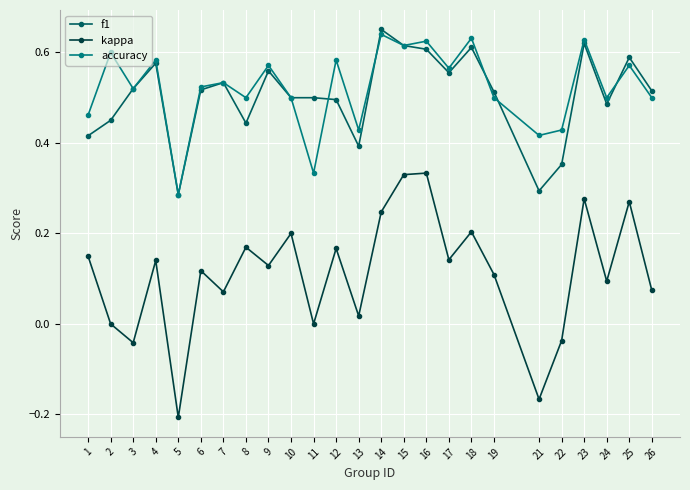

What is the total value across all series at 10?

1.2